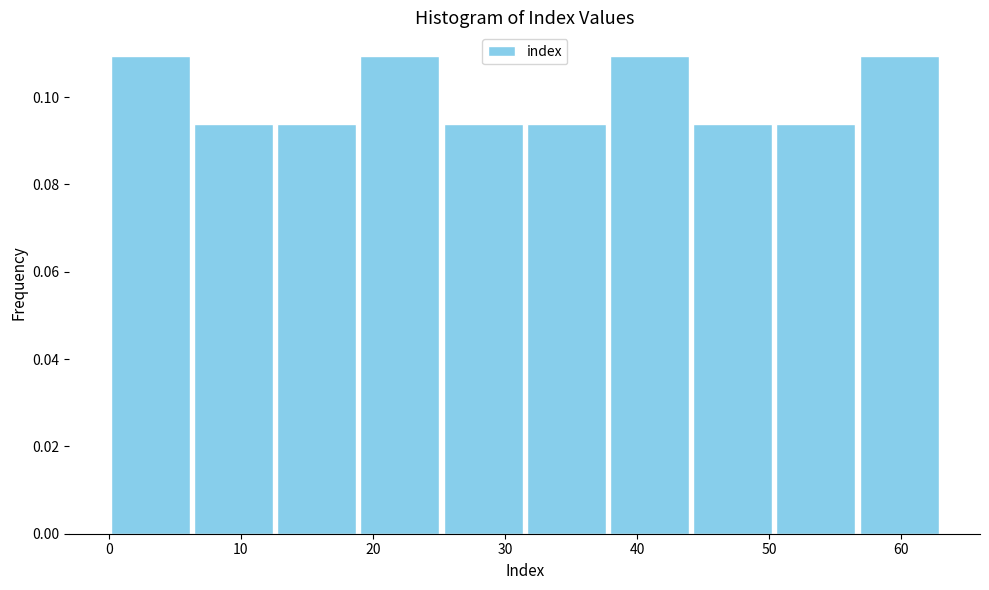

How tall is the bar that spans 25.2 to 31.5 on the x-axis? Neither the bar edges nor the heights are printed on the chart, so give them approximately, as read against the axes.

0.094